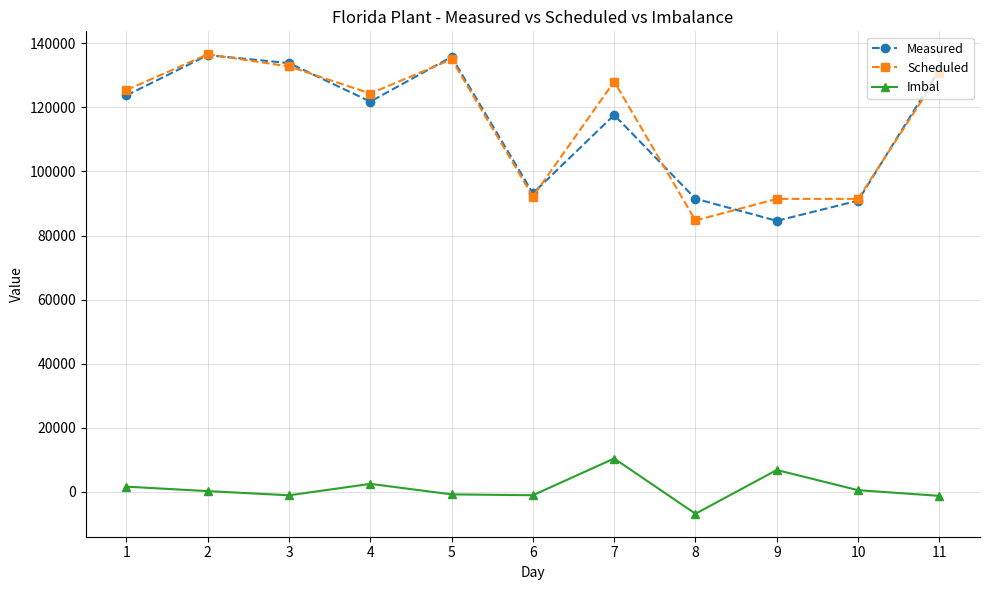

At which category does the chart reach its minimum across all series?

8